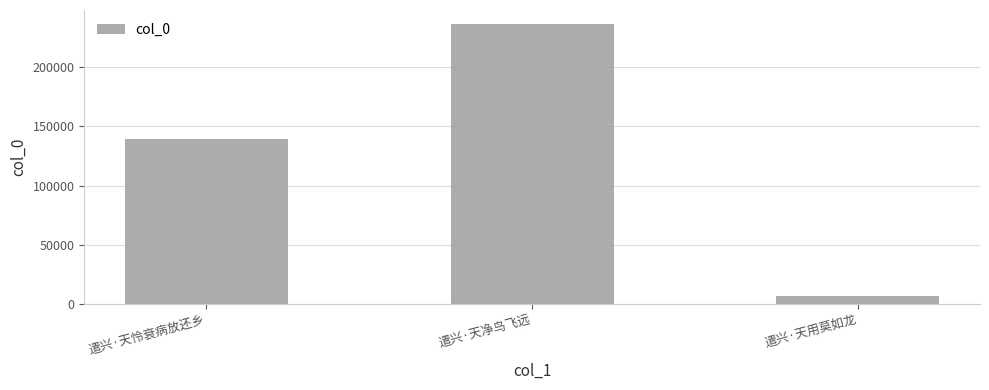

Rank the categories by value from lowest to highest.

遣兴·天用莫如龙, 遣兴·天怜衰病放还乡, 遣兴·天净鸟飞远